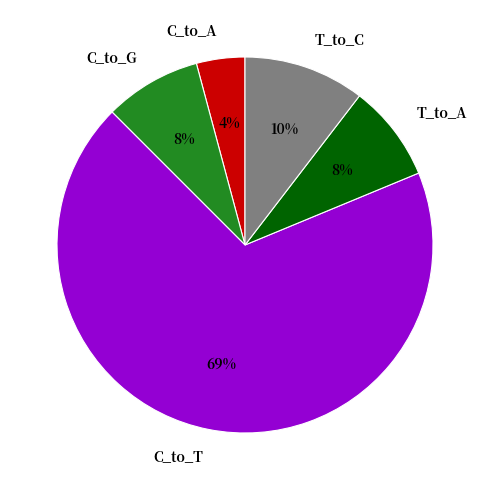

Count the number of slices in the pie.

5